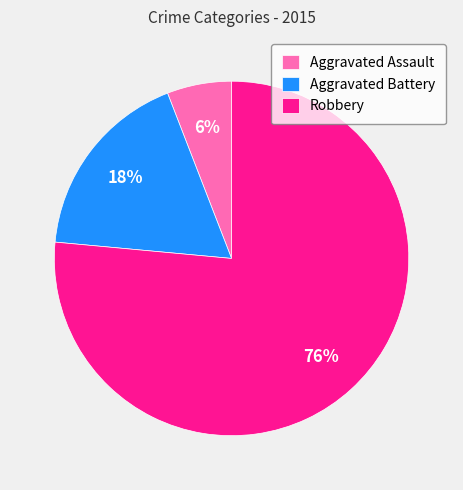

Count the number of slices in the pie.

3